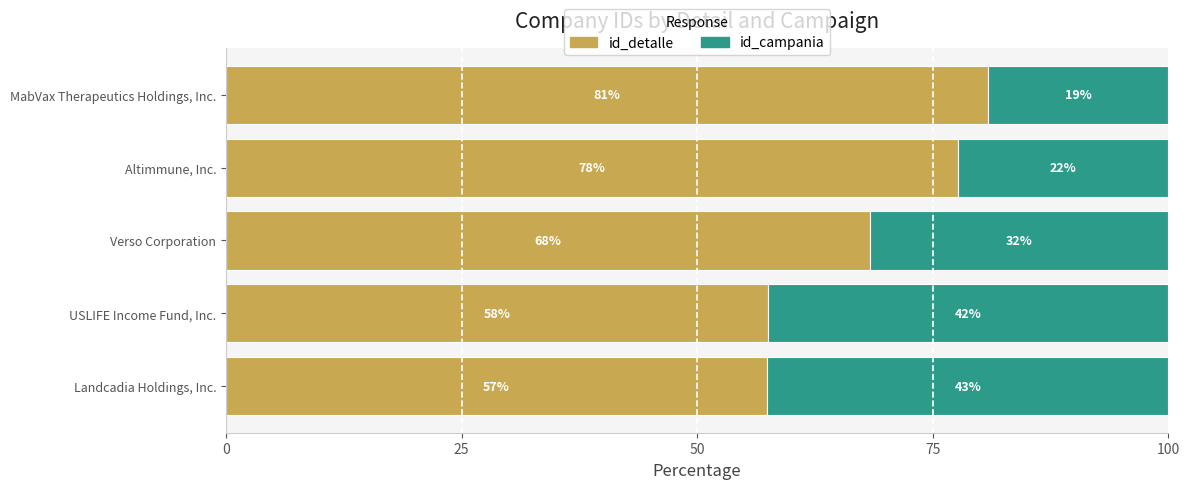

Reading left to right, extract all data points from this chart.

id_detalle: 0=57.4	25=57.5	50=68.3	75=77.6	100=80.9
id_campania: 0=42.6	25=42.5	50=31.7	75=22.4	100=19.1